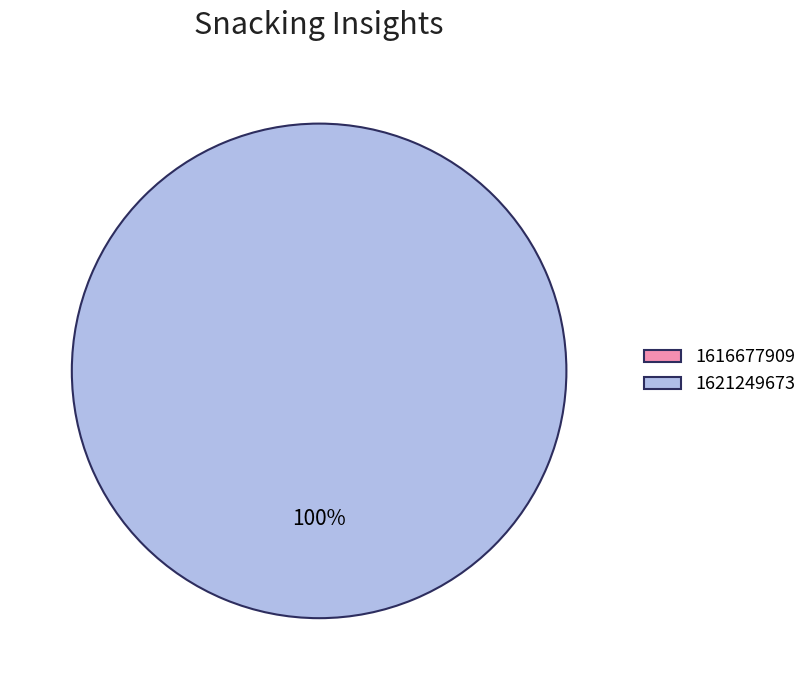

Combined, do 1616677909 and 1621249673 account for over 50%?

Yes